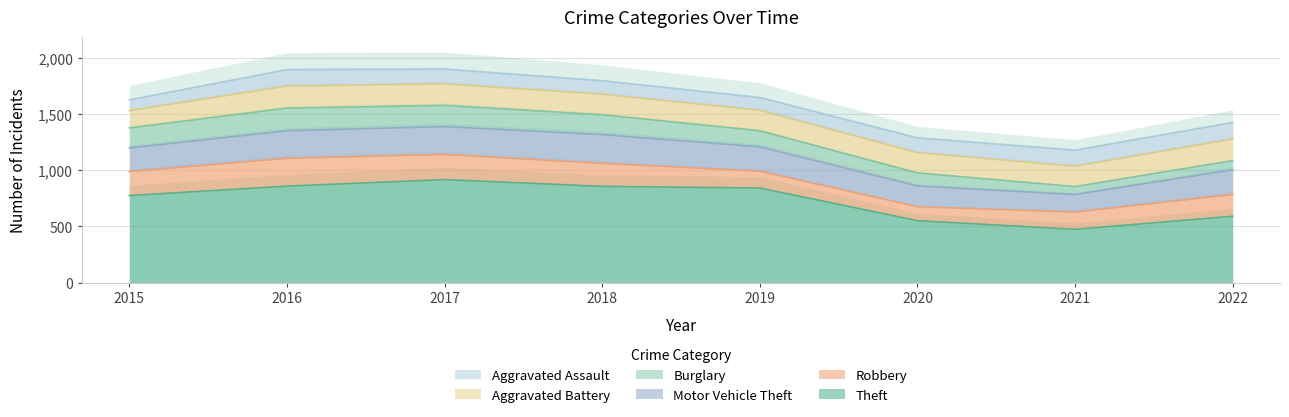

Which has a higher value, 2016 or 2017?

2017